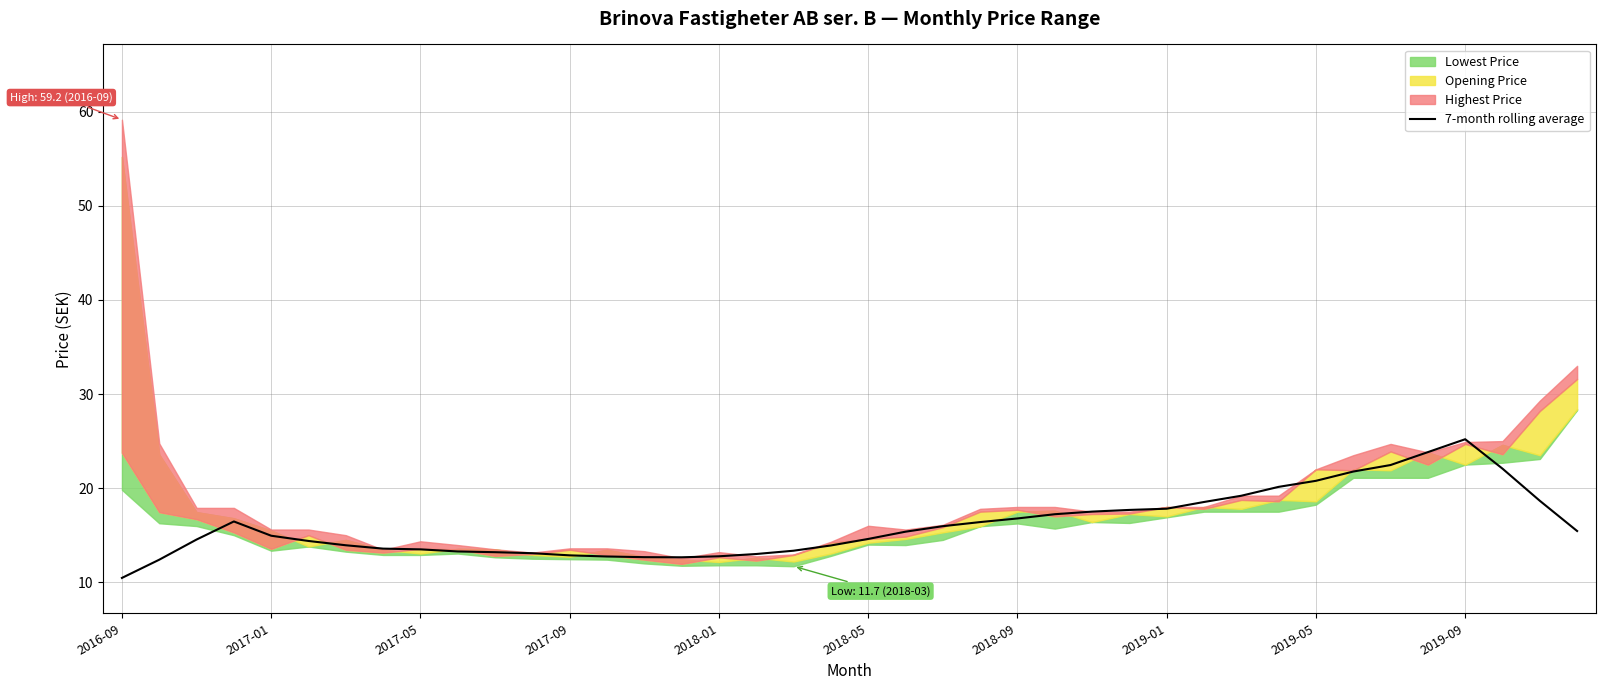

What is the sum of the values at 26 and 22?

33.5